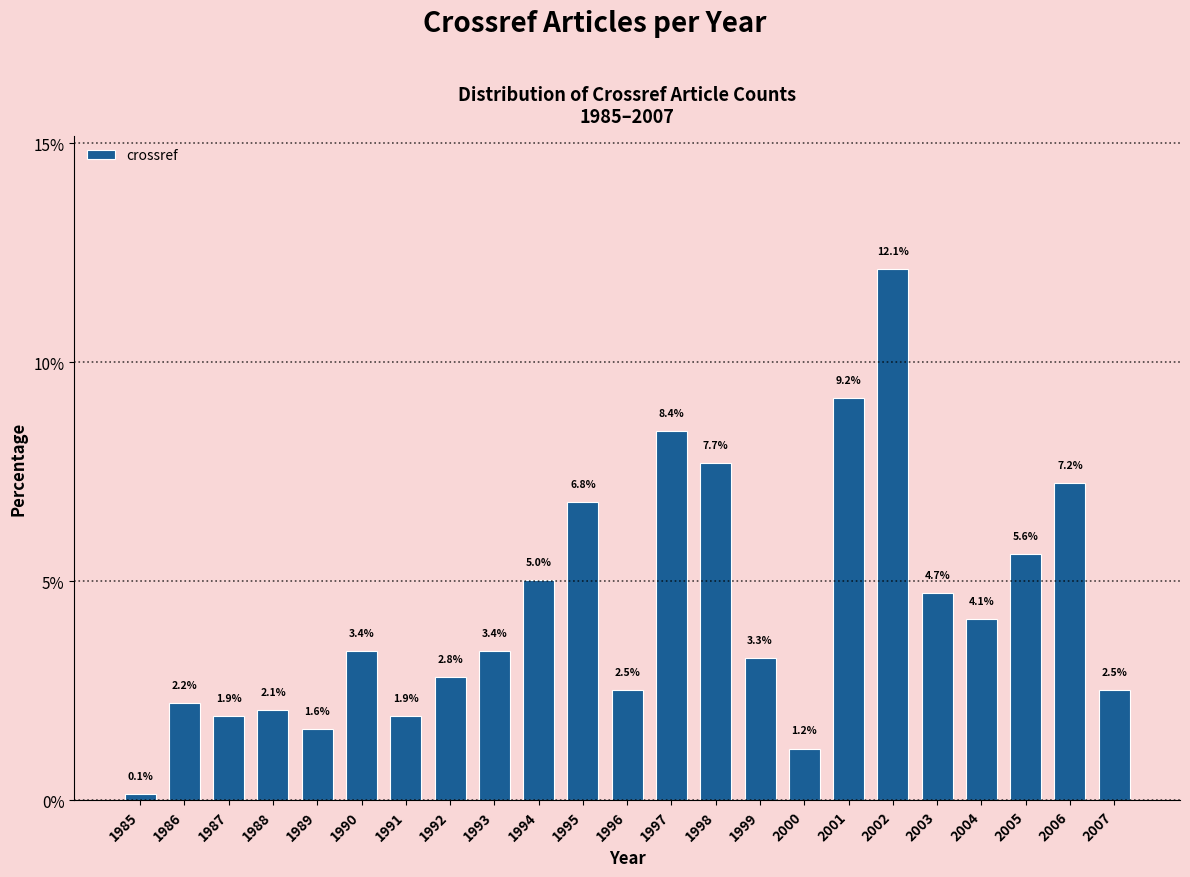

Reading left to right, extract all data points from this chart.

0.1	2.2	1.9	2.1	1.6	3.4	1.9	2.8	3.4	5.0	6.8	2.5	8.4	7.7	3.3	1.2	9.2	12.1	4.7	4.1	5.6	7.2	2.5